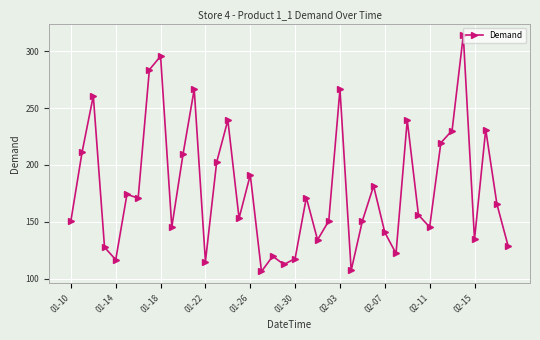

True or false: the data has more than 0 interior local peaks.

True